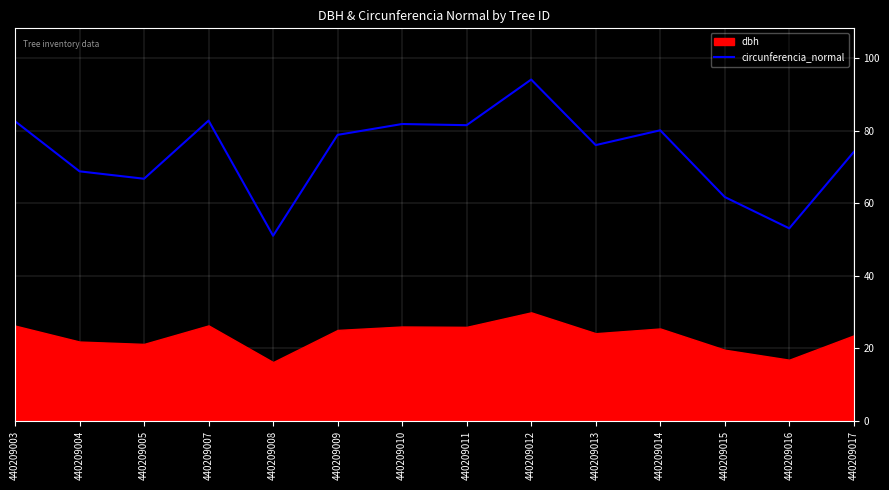

Which label corresponds to the largest value in the chart?

440209012